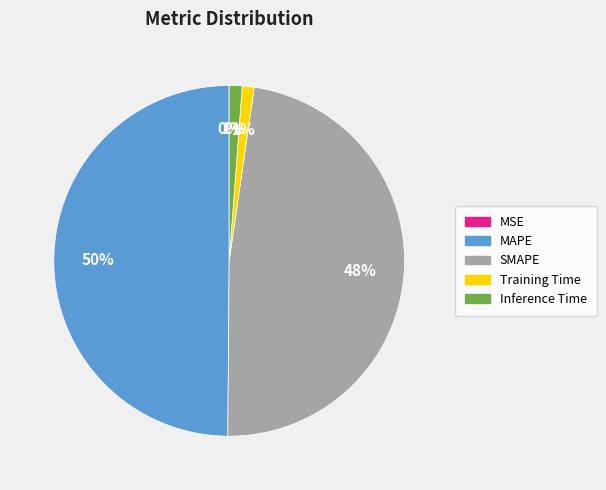

What is the largest slice in the pie chart?

MAPE